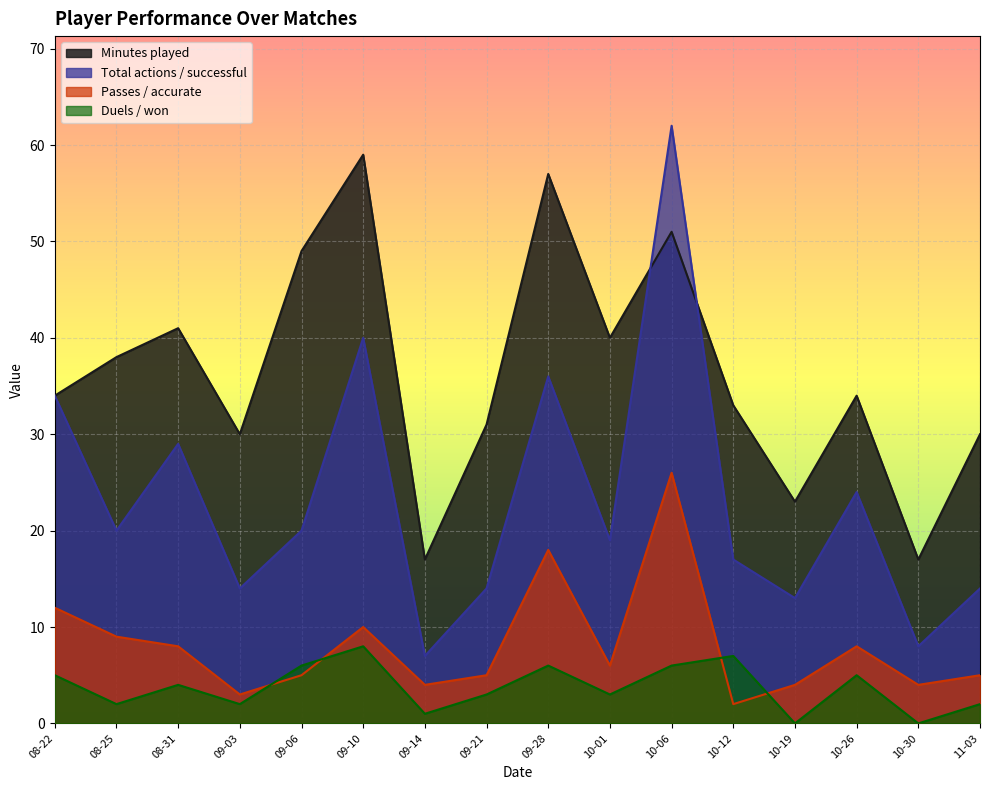

At how many categories does at least one series exceed 5?

16